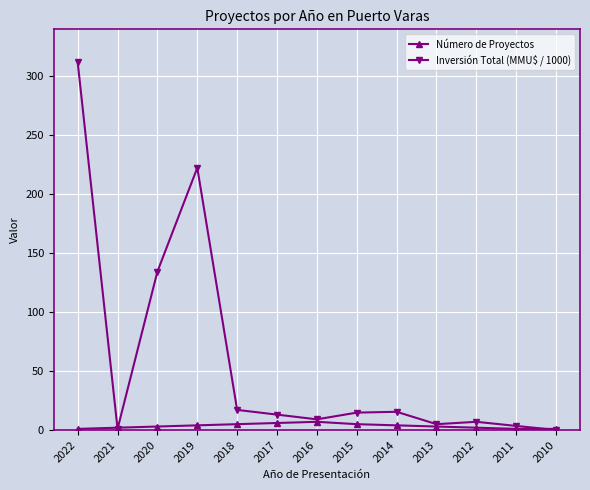

What is the approximate value of Número de Proyectos at 2011?

1.0